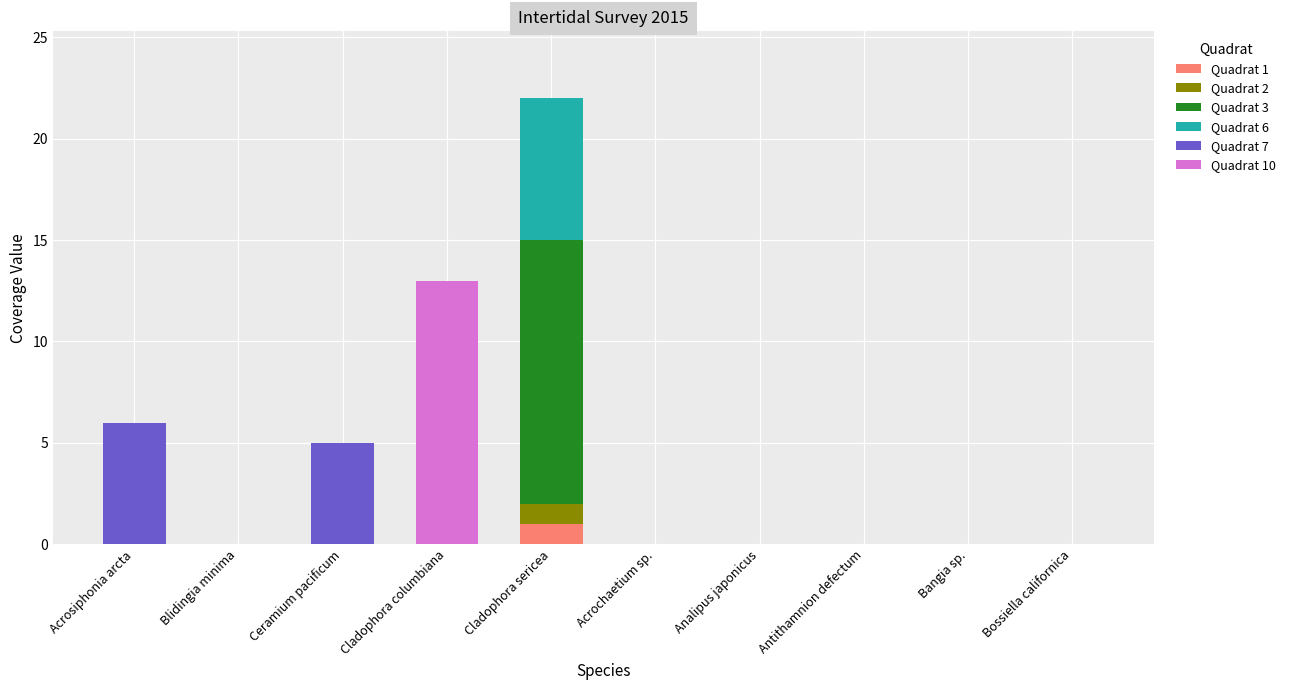

How many distinct data groups are displayed?

6